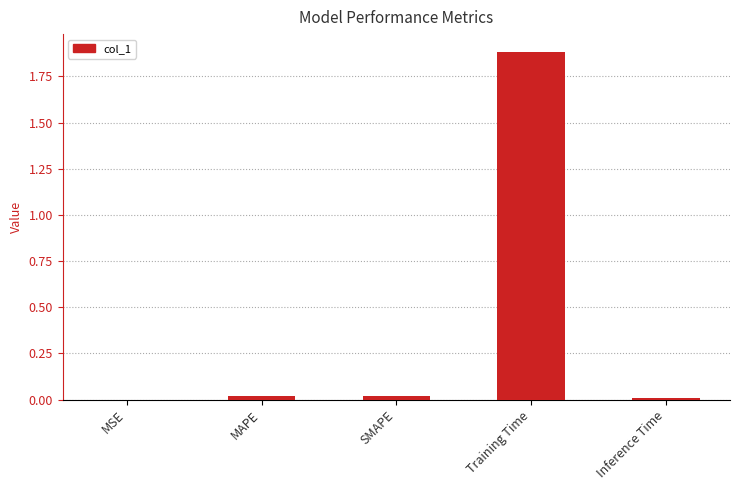

Which category has the highest value across all series?

Training Time